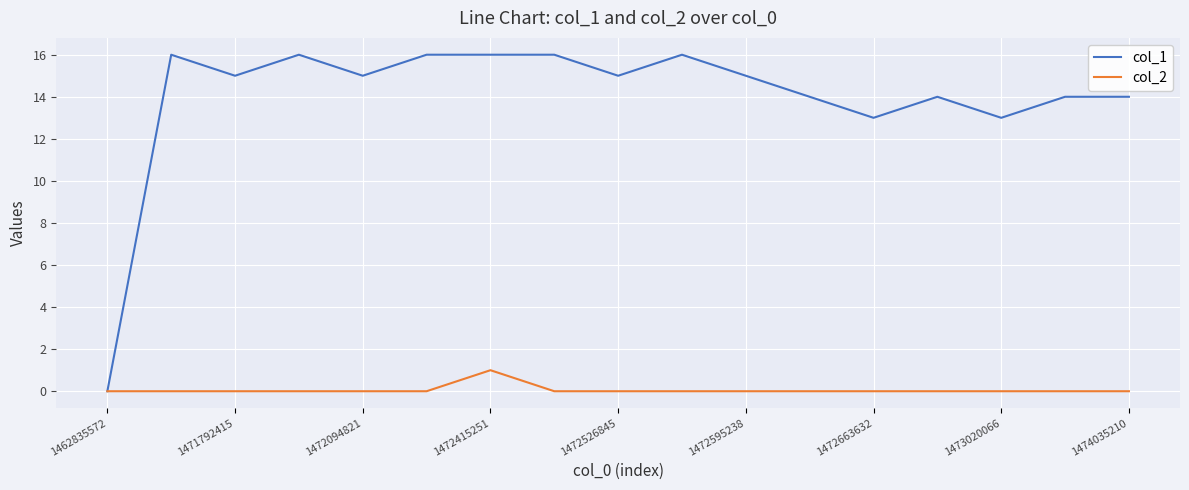

What is the greatest value displayed?

16